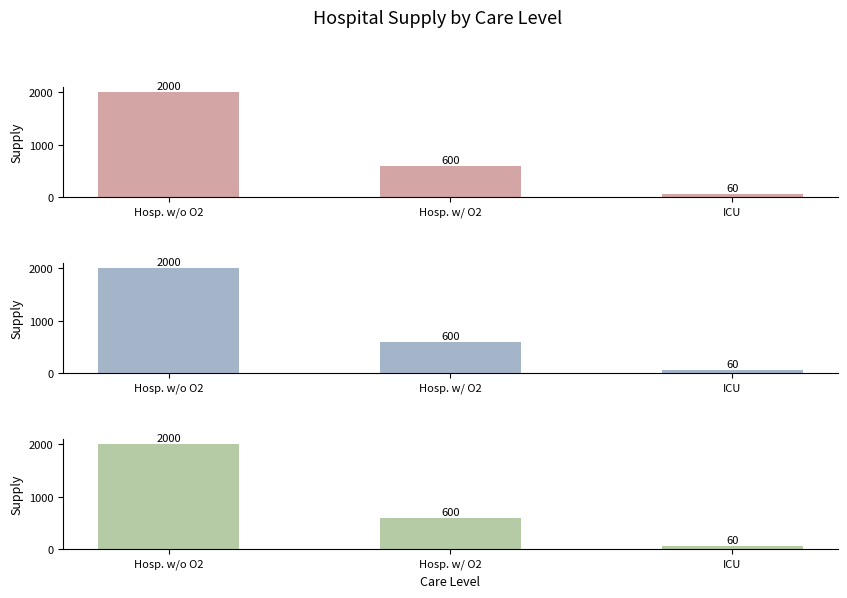

List the labels in order of value, largest first.

Hosp. w/o O2, Hosp. w/ O2, ICU